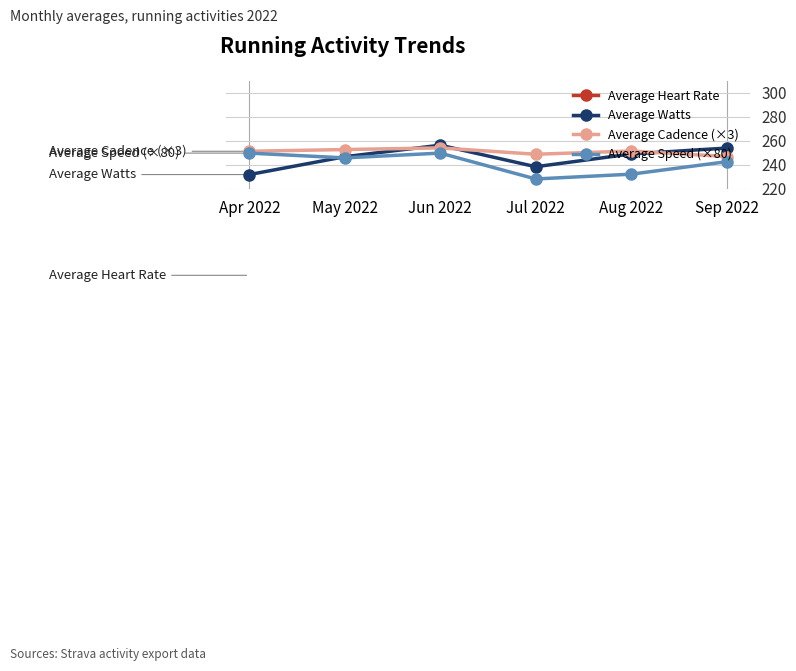

Is this an area chart (filled region under the line)?

No